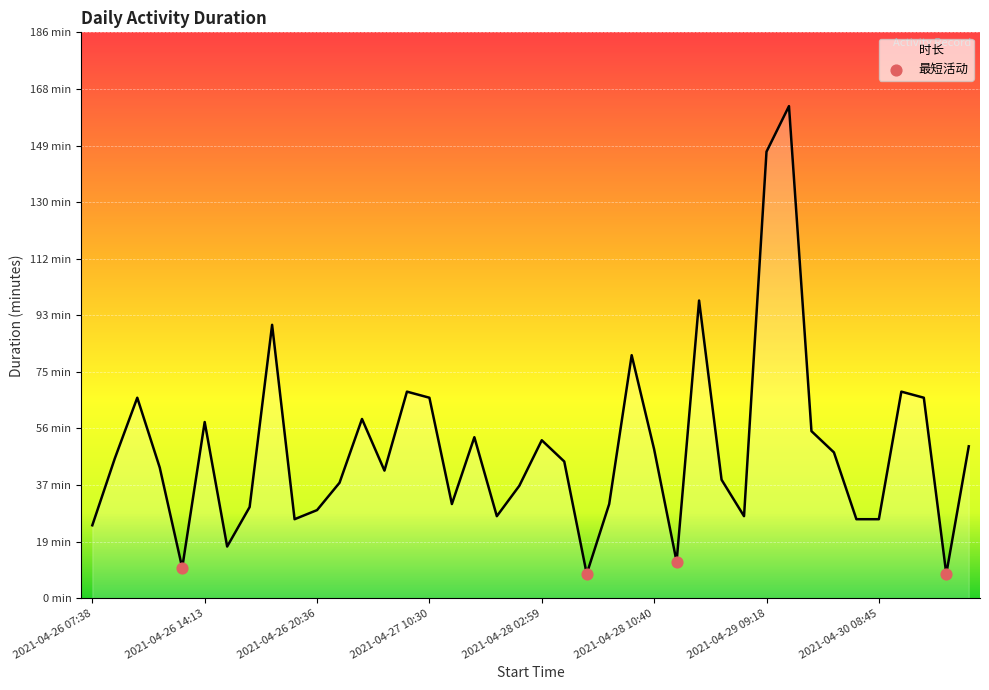

Is this an area chart (filled region under the line)?

Yes